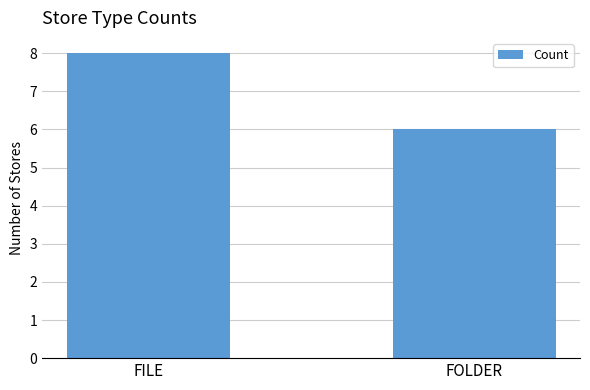

How many values are between 6 and 8?

2